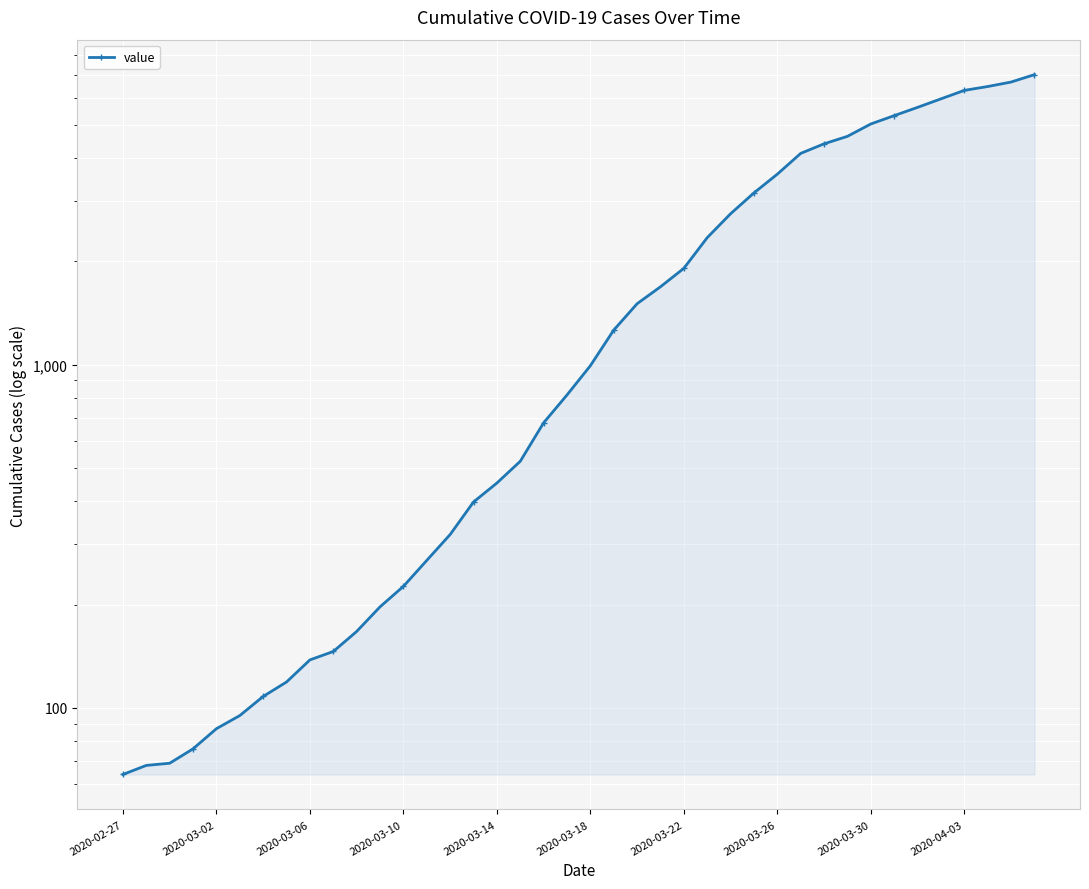

How many lines are shown in the chart?

1